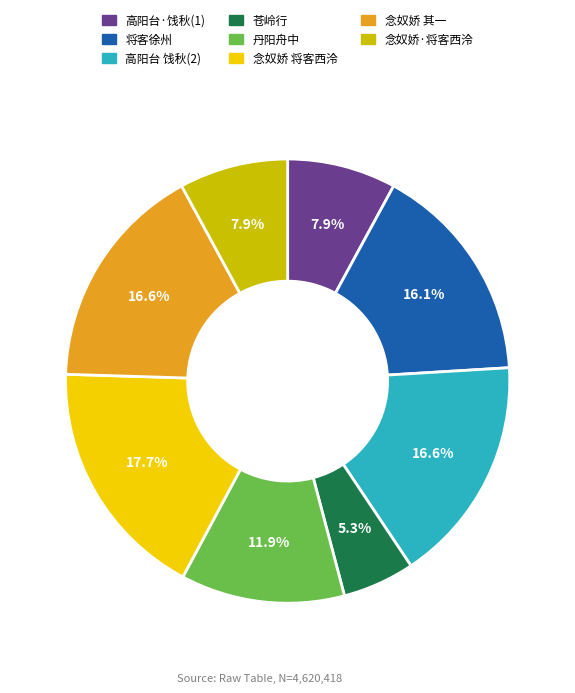

Is there a majority slice in this chart?

No